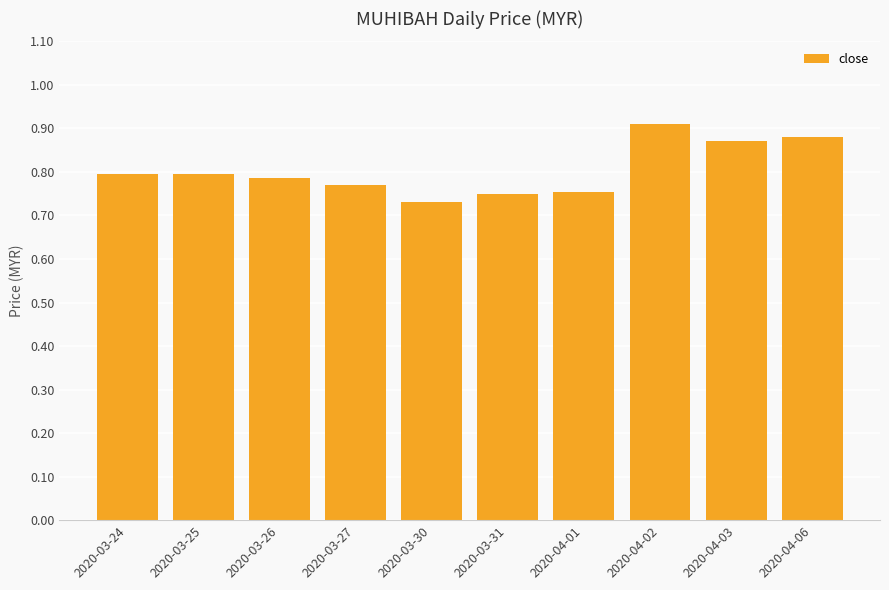

Count the values in the range 0 to 1.

10